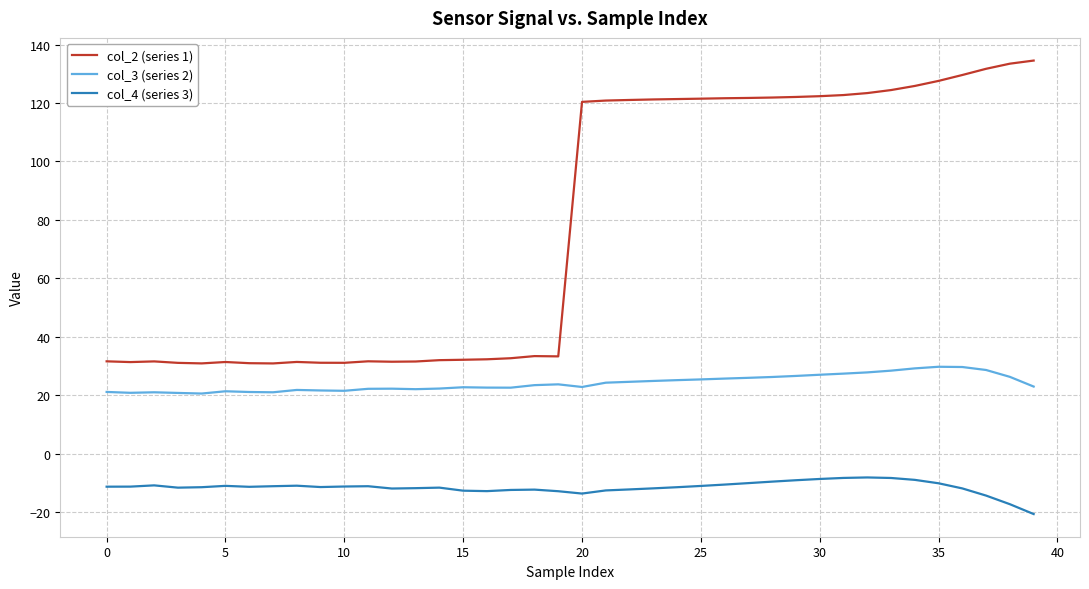

True or false: col_3 (series 2) and col_4 (series 3) intersect in this chart.

False